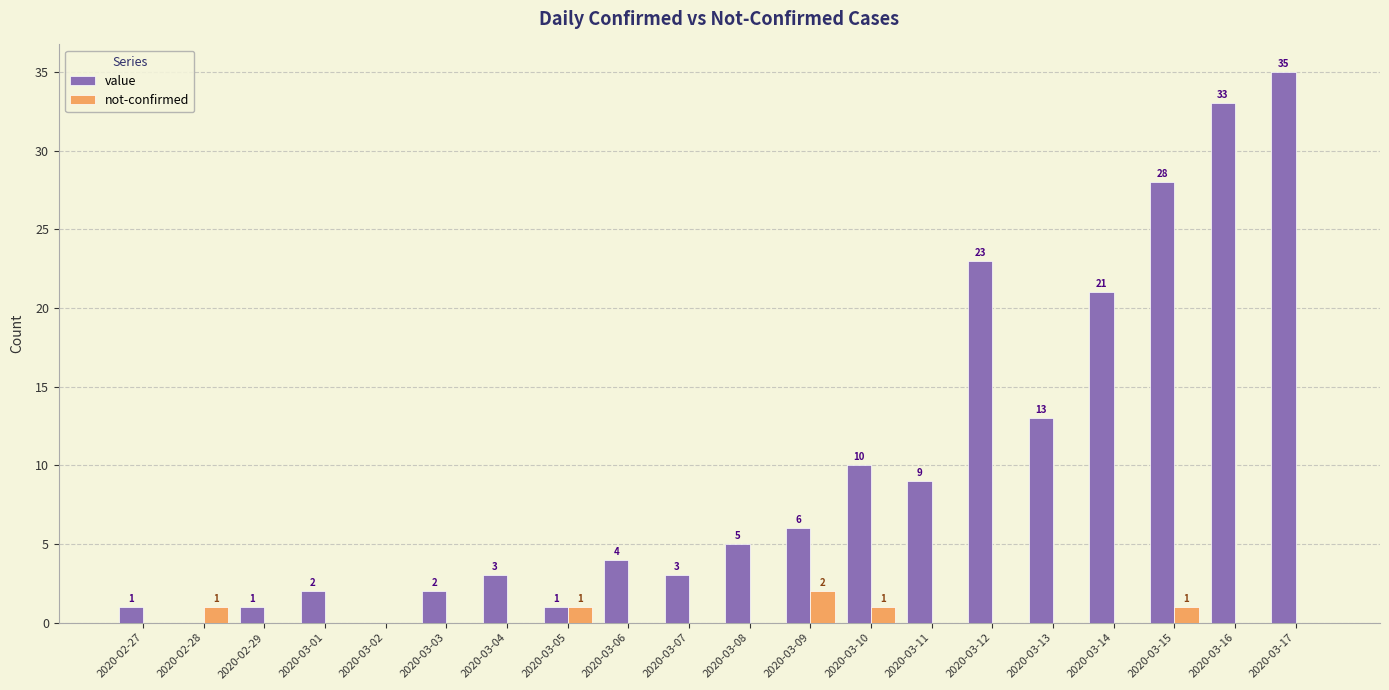

How many groups of bars are there?

20